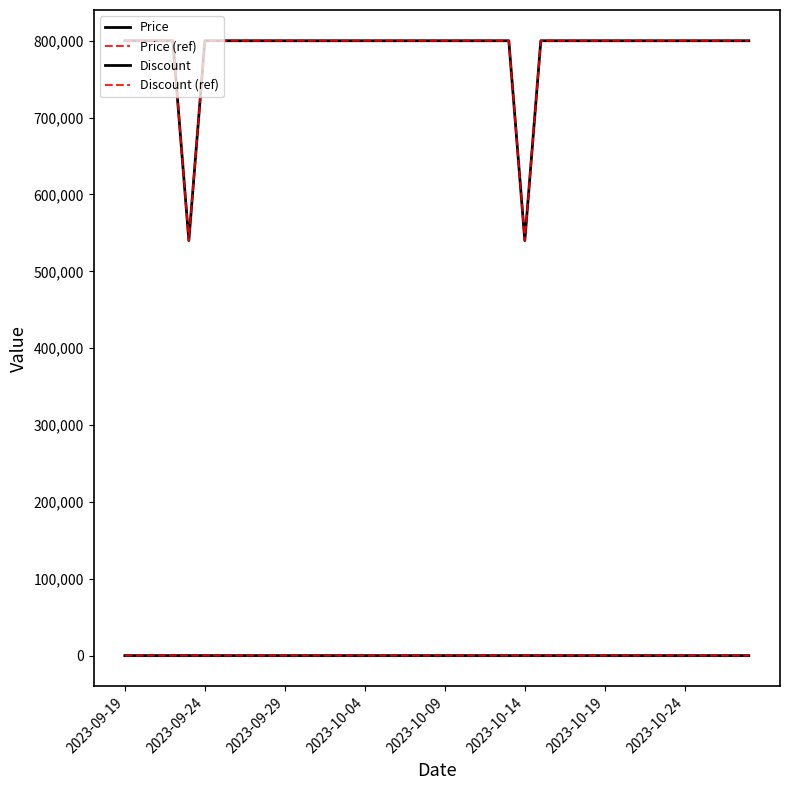

Is this an area chart (filled region under the line)?

No